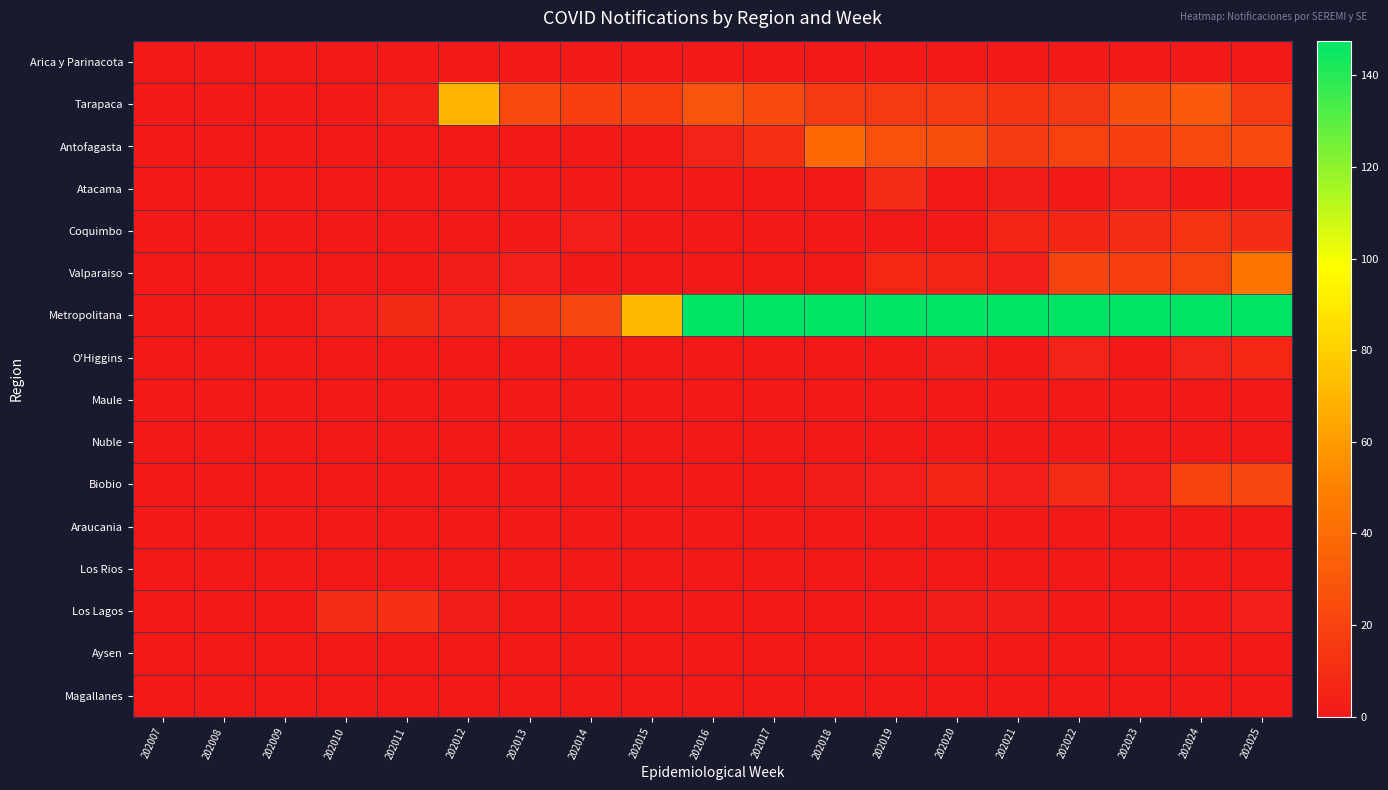

Reading right to left, list all the values displayed in this chart.

Arica y Parinacota: 202025=0	202024=1	202023=0	202022=0	202021=0	202020=1	202019=0	202018=0	202017=0	202016=0	202015=0	202014=0	202013=0	202012=0	202011=0	202010=0	202009=0	202008=0	202007=0
Tarapaca: 202025=16	202024=31	202023=26	202022=14	202021=13	202020=16	202019=16	202018=16	202017=24	202016=29	202015=18	202014=19	202013=24	202012=70	202011=4	202010=1	202009=0	202008=1	202007=0
Antofagasta: 202025=24	202024=24	202023=19	202022=20	202021=17	202020=25	202019=27	202018=39	202017=11	202016=5	202015=0	202014=0	202013=1	202012=0	202011=0	202010=1	202009=1	202008=0	202007=0
Atacama: 202025=0	202024=1	202023=3	202022=1	202021=2	202020=1	202019=9	202018=0	202017=1	202016=0	202015=0	202014=0	202013=0	202012=0	202011=0	202010=0	202009=0	202008=0	202007=0
Coquimbo: 202025=10	202024=13	202023=9	202022=6	202021=6	202020=1	202019=1	202018=0	202017=1	202016=1	202015=1	202014=3	202013=0	202012=1	202011=0	202010=0	202009=0	202008=0	202007=0
Valparaiso: 202025=44	202024=20	202023=19	202022=21	202021=3	202020=6	202019=7	202018=0	202017=0	202016=1	202015=1	202014=1	202013=3	202012=2	202011=0	202010=0	202009=0	202008=0	202007=0
Metropolitana: 202025=233	202024=447	202023=580	202022=461	202021=604	202020=608	202019=723	202018=407	202017=180	202016=155	202015=72	202014=22	202013=15	202012=5	202011=8	202010=3	202009=0	202008=0	202007=0
O'Higgins: 202025=7	202024=5	202023=1	202022=5	202021=1	202020=2	202019=0	202018=1	202017=0	202016=0	202015=0	202014=0	202013=0	202012=0	202011=0	202010=0	202009=0	202008=0	202007=0
Maule: 202025=0	202024=0	202023=0	202022=0	202021=0	202020=0	202019=0	202018=0	202017=0	202016=0	202015=0	202014=0	202013=0	202012=0	202011=0	202010=0	202009=0	202008=0	202007=0
Nuble: 202025=0	202024=0	202023=0	202022=0	202021=0	202020=0	202019=0	202018=0	202017=0	202016=0	202015=0	202014=0	202013=1	202012=0	202011=0	202010=0	202009=0	202008=0	202007=0
Biobio: 202025=22	202024=21	202023=3	202022=9	202021=3	202020=6	202019=3	202018=2	202017=0	202016=0	202015=0	202014=0	202013=1	202012=1	202011=1	202010=0	202009=0	202008=0	202007=0
Araucania: 202025=0	202024=0	202023=0	202022=0	202021=0	202020=0	202019=0	202018=0	202017=0	202016=0	202015=0	202014=0	202013=0	202012=0	202011=0	202010=0	202009=0	202008=0	202007=0
Los Rios: 202025=0	202024=0	202023=1	202022=0	202021=1	202020=0	202019=0	202018=0	202017=0	202016=0	202015=0	202014=0	202013=0	202012=0	202011=0	202010=1	202009=0	202008=0	202007=0
Los Lagos: 202025=3	202024=1	202023=1	202022=0	202021=2	202020=2	202019=1	202018=1	202017=0	202016=0	202015=0	202014=0	202013=1	202012=2	202011=11	202010=9	202009=0	202008=0	202007=0
Aysen: 202025=0	202024=0	202023=0	202022=0	202021=0	202020=0	202019=0	202018=0	202017=0	202016=0	202015=0	202014=0	202013=0	202012=0	202011=0	202010=1	202009=0	202008=0	202007=0
Magallanes: 202025=0	202024=0	202023=0	202022=0	202021=0	202020=0	202019=0	202018=0	202017=0	202016=0	202015=0	202014=0	202013=0	202012=0	202011=0	202010=0	202009=0	202008=0	202007=0